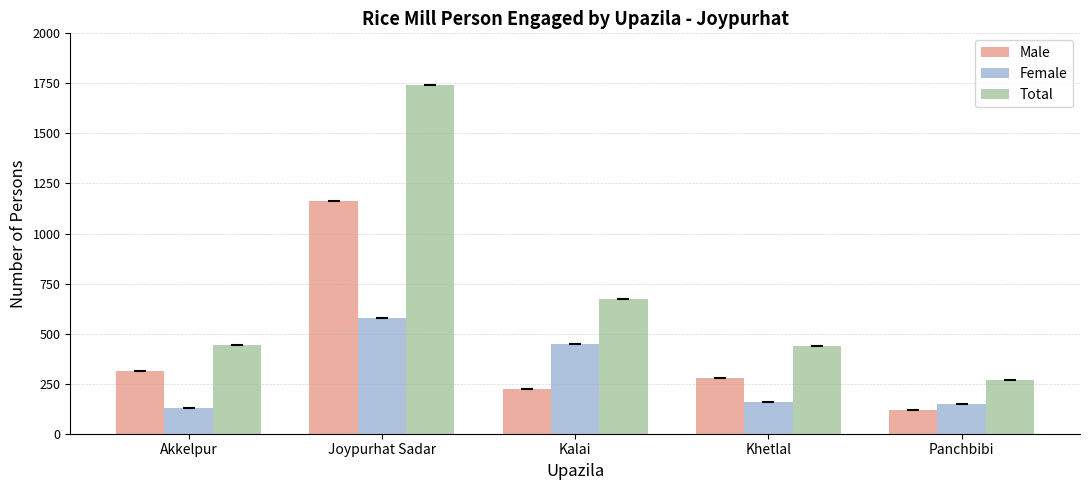

Rank the series by their average value, from lowest to highest.

Female, Male, Total